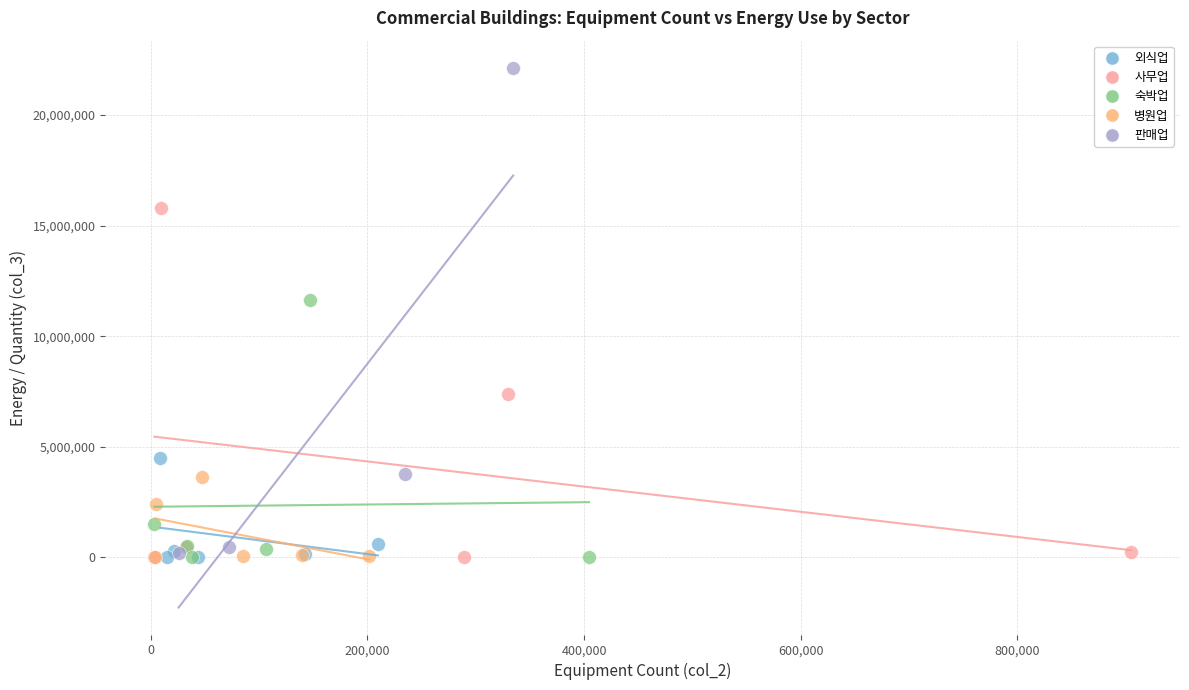

Which series has the largest Y range (max minus min)?

판매업